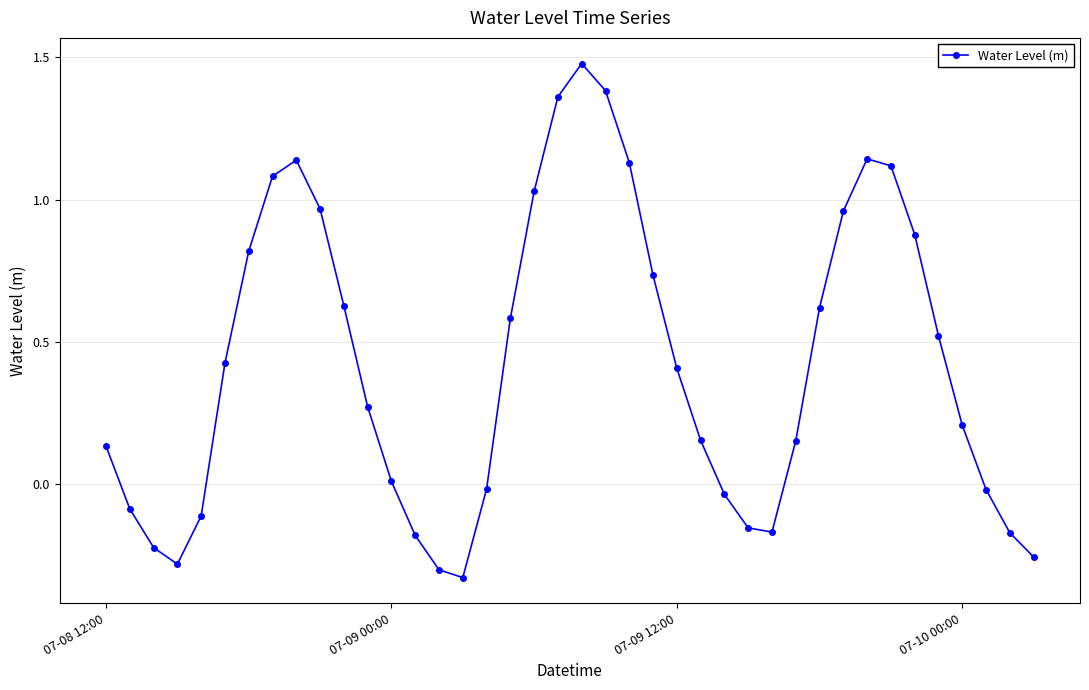

What is the sum of all values?

17.0